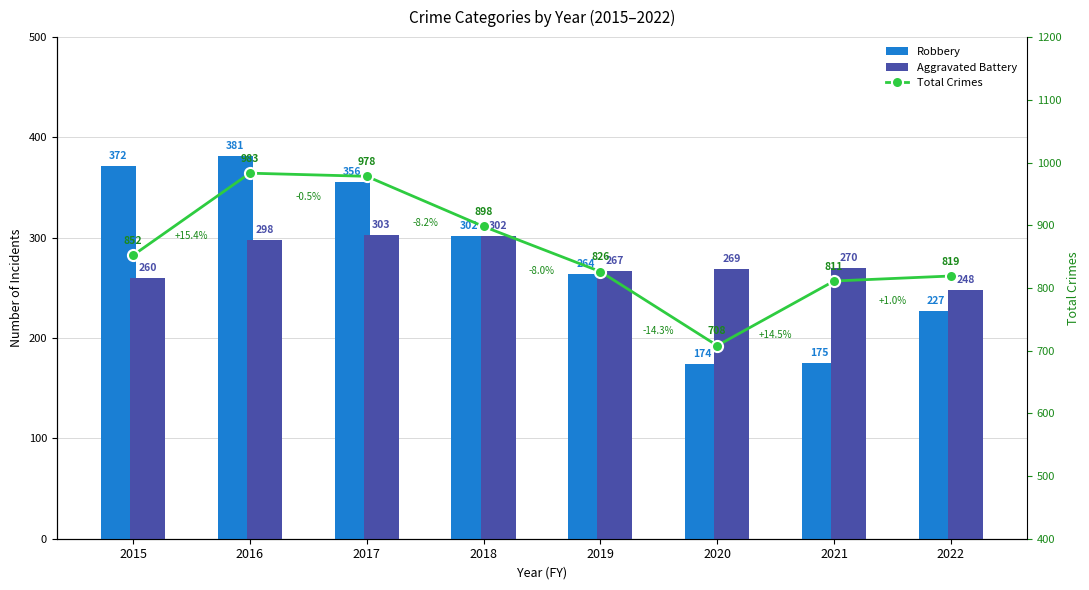

What is the average value of the Robbery series?

281